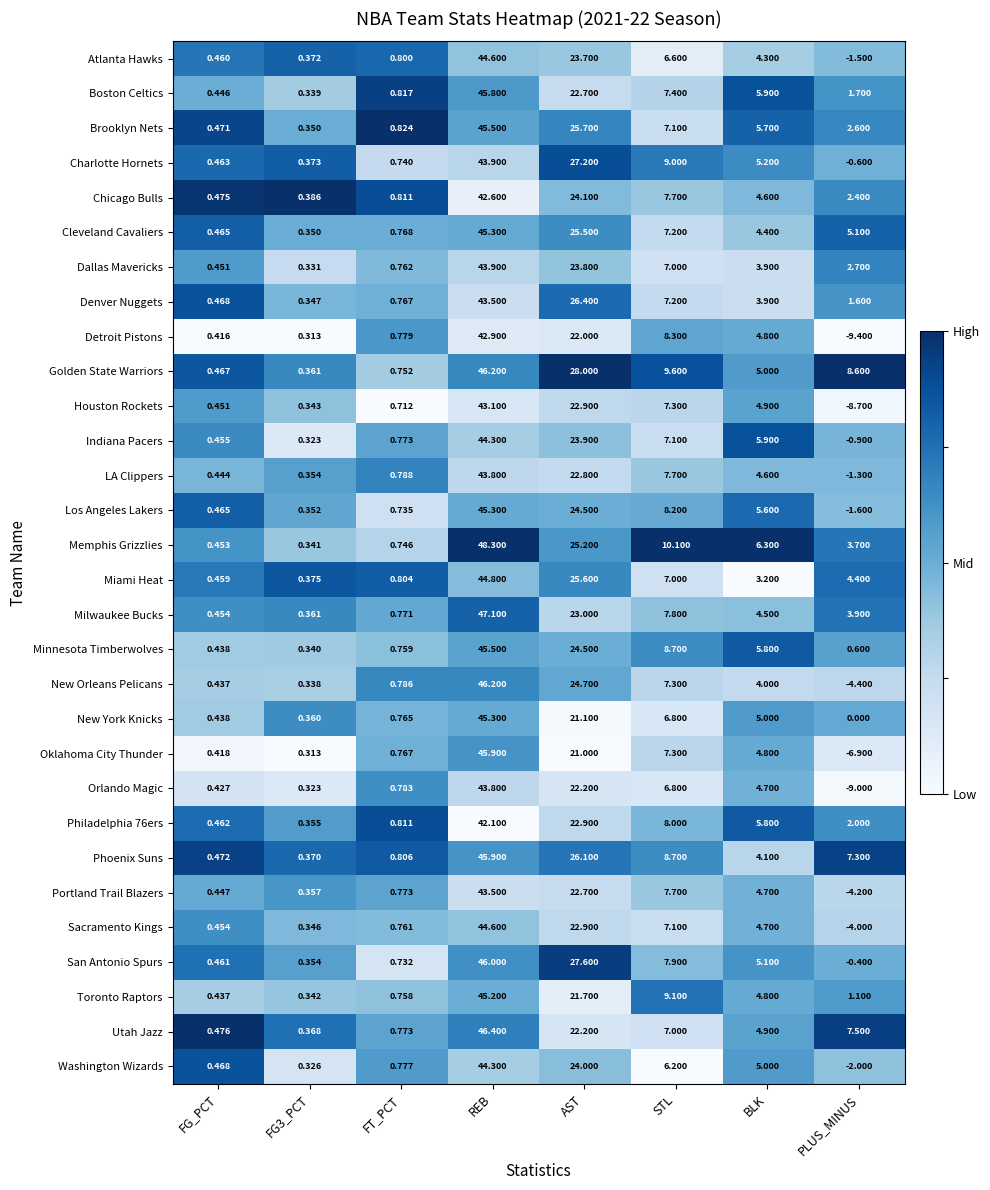

Which series has the largest total across all categories?

Golden State Warriors